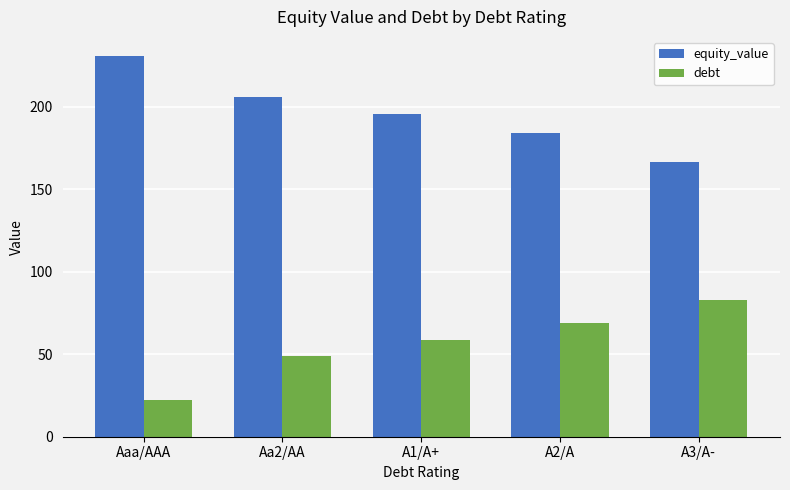

At which label does debt first exceed 58?

A1/A+